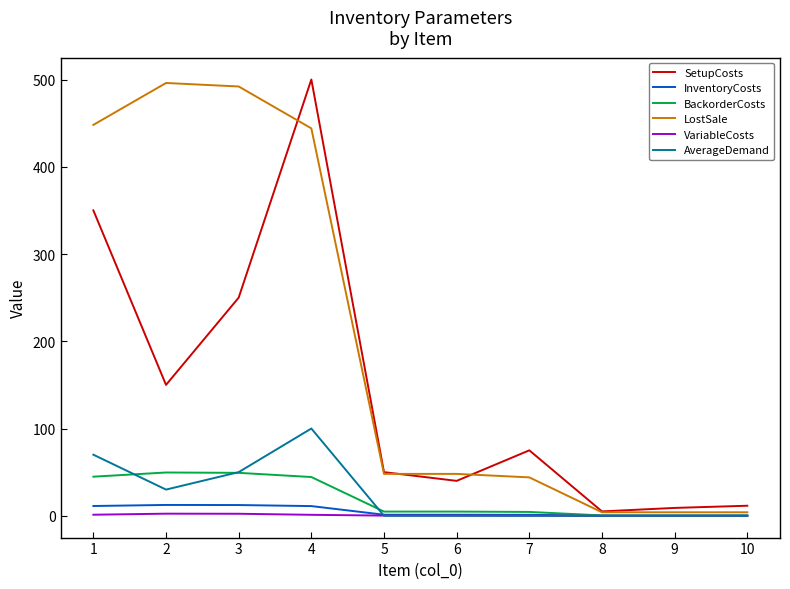

What are all the series names shown in the legend?

SetupCosts, InventoryCosts, BackorderCosts, LostSale, VariableCosts, AverageDemand